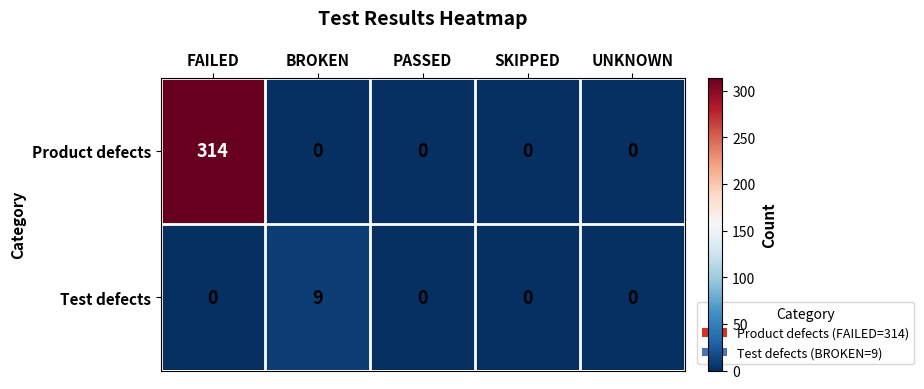

Which category has the highest value in the Product defects series?

FAILED